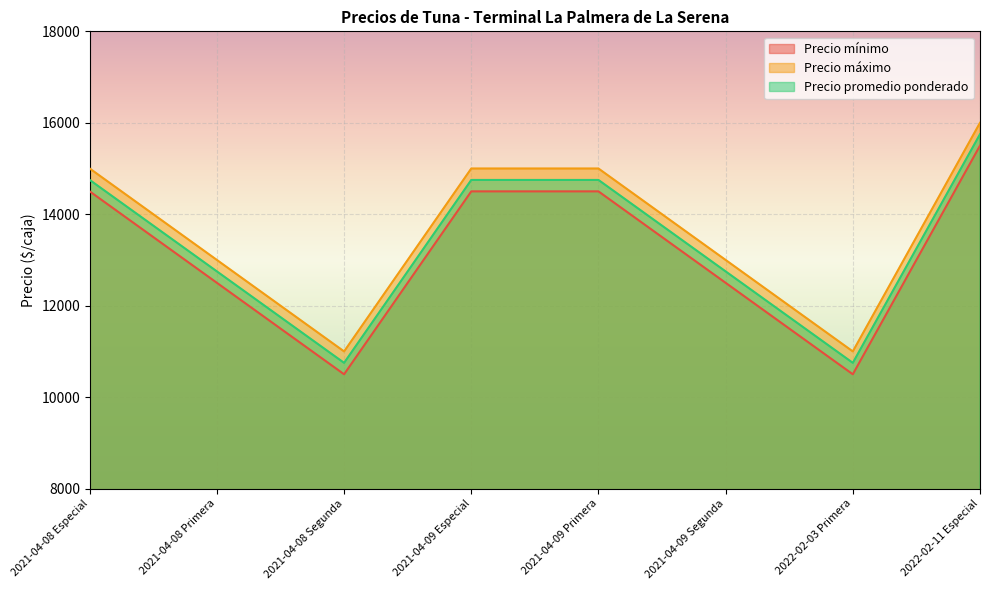

How many lines are shown in the chart?

3